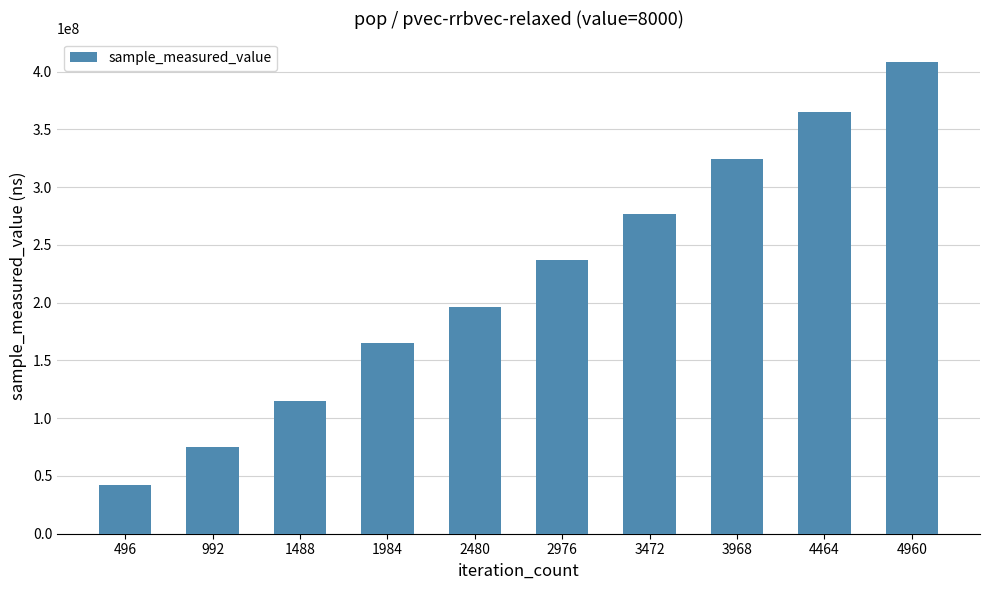

What is the approximate value at 1984?

165506366